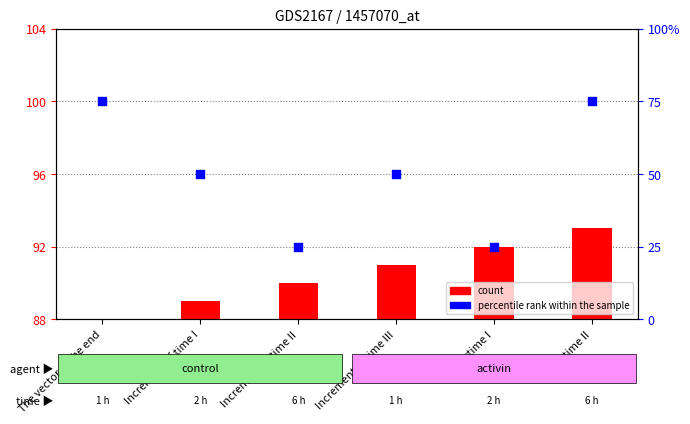

Which series contains the lowest Y value?

percentile rank within the sample